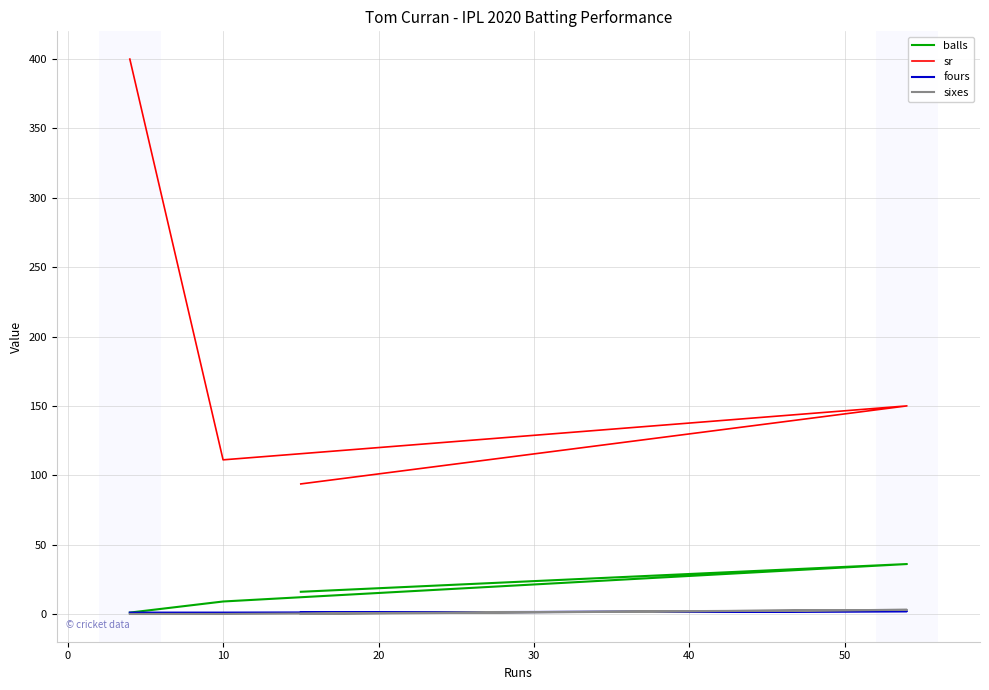

True or false: fours has more than 2 points higher than both neighbors.

False